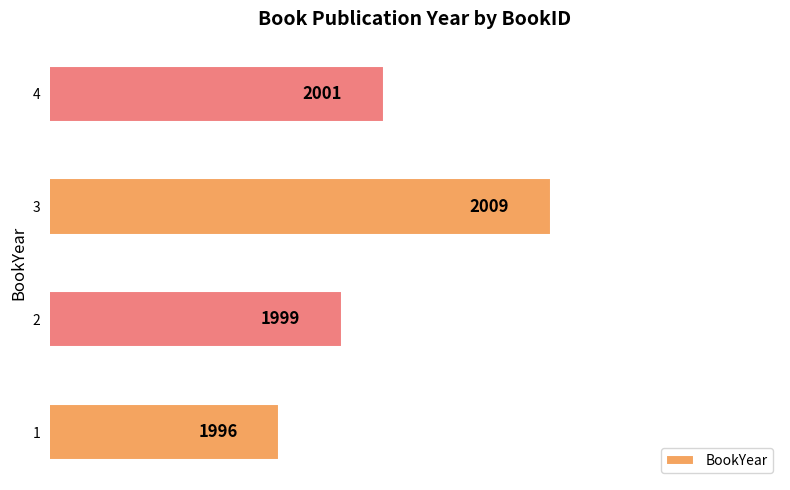

Which category has the lowest value across all series?

1